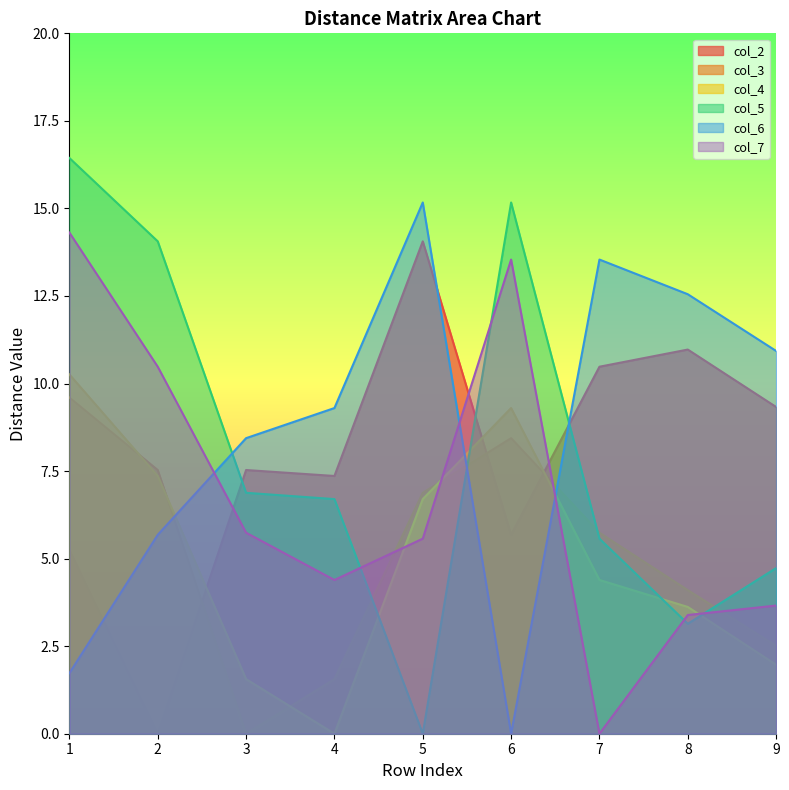

Is it true that col_6 equals 15.2 at 5?

True